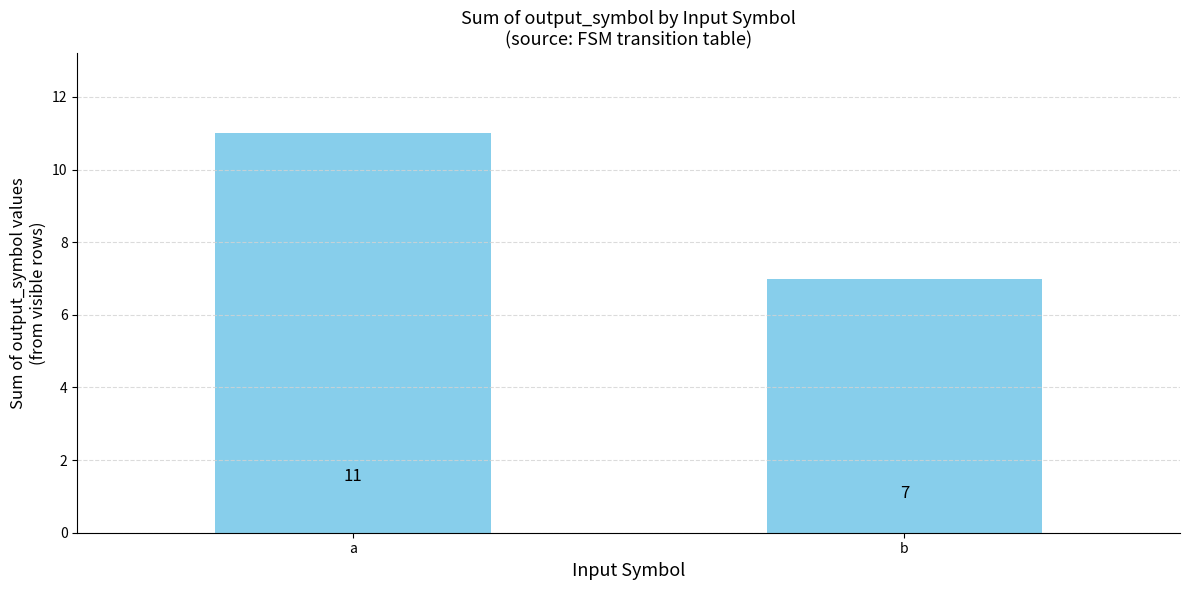

Reading left to right, transcribe all the data shown in this chart.

a=11	b=7